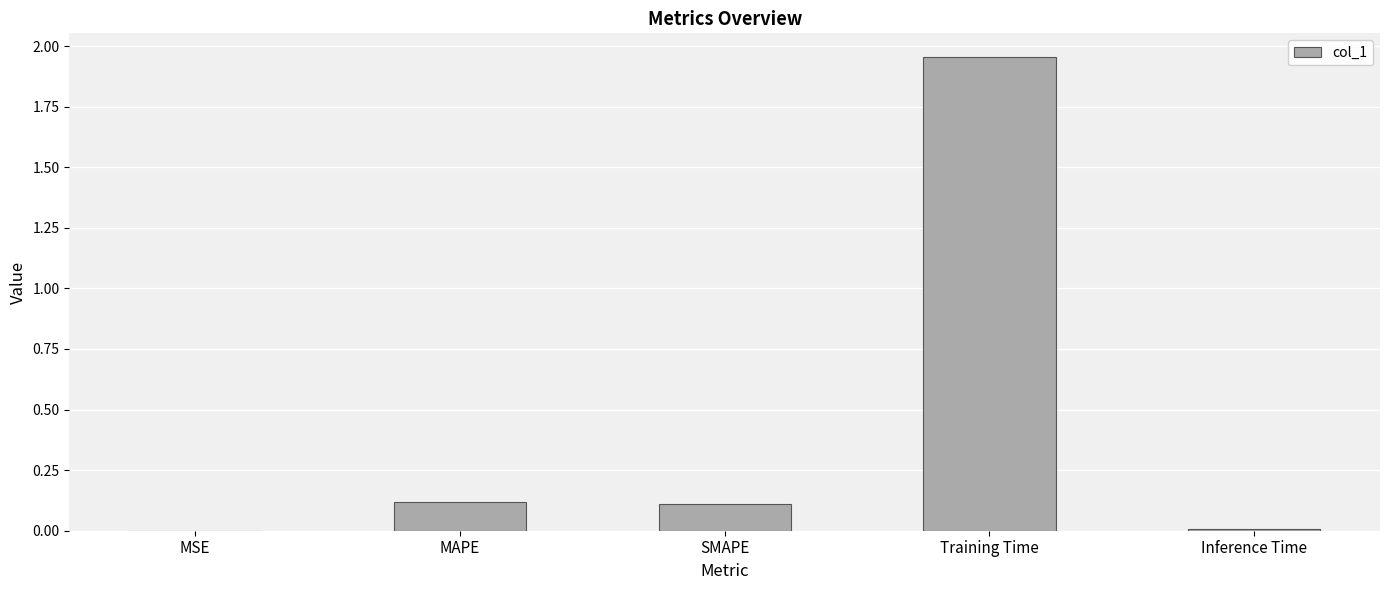

What is the sum of all values?

2.2